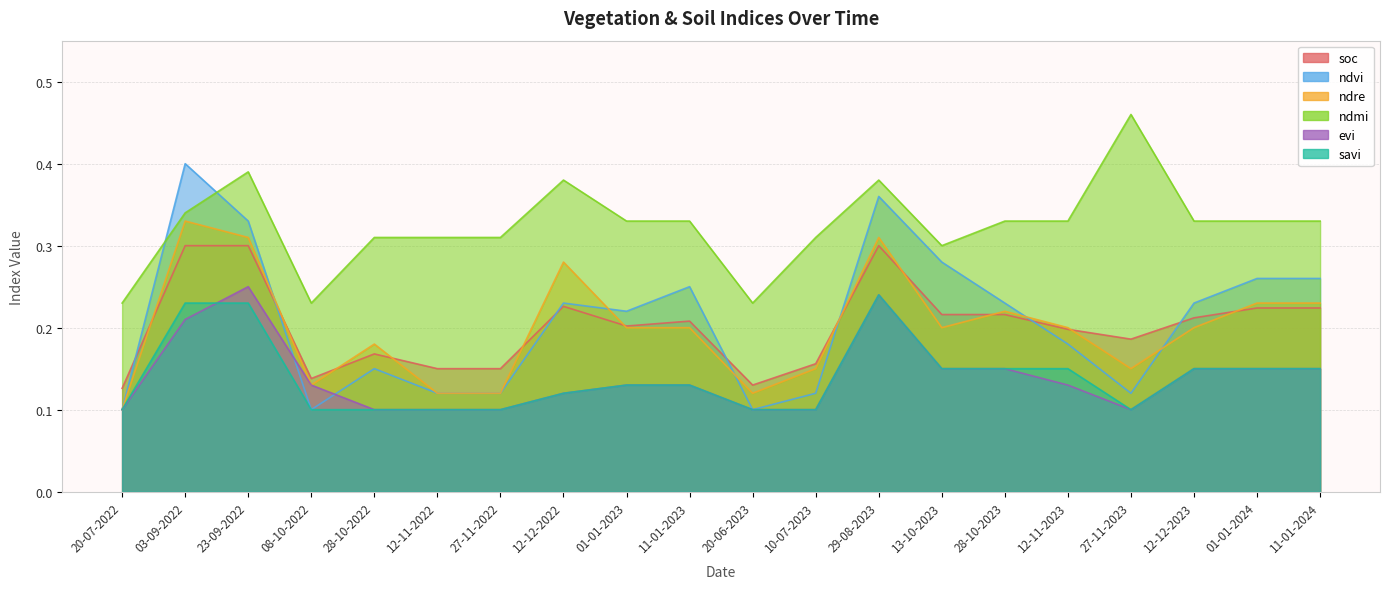

Does the chart have visible grid lines?

Yes